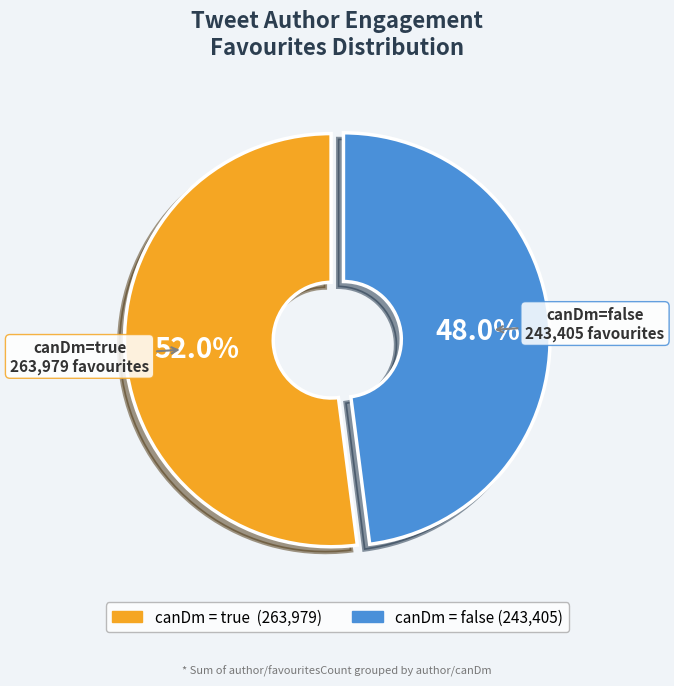

Is there a majority slice in this chart?

Yes